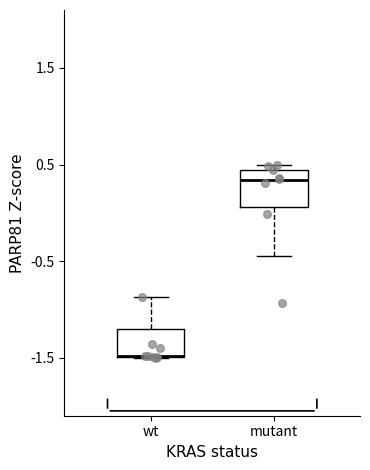

Reading left to right, read every box against the y-axis: the position of its median line, the range the box covers, and the ends of its whiskers. The values are not printed on the chart, so give them approximately, as read against the axis.

wt: median -1.5 (drawn on the box's lower edge), box -1.5 to -1.2, whiskers -1.5 to -0.9
mutant: median 0.3, box 0.1 to 0.4, whiskers -0.4 to 0.5